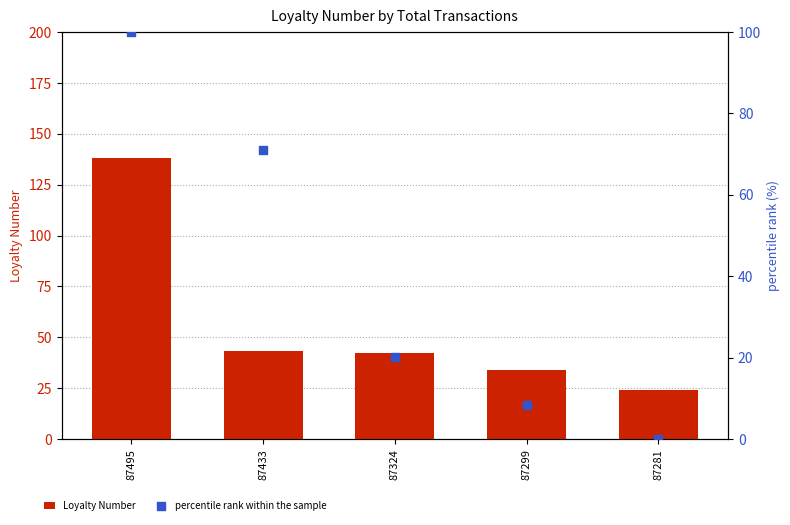

Which series reaches the minimum Y coordinate?

percentile rank within the sample